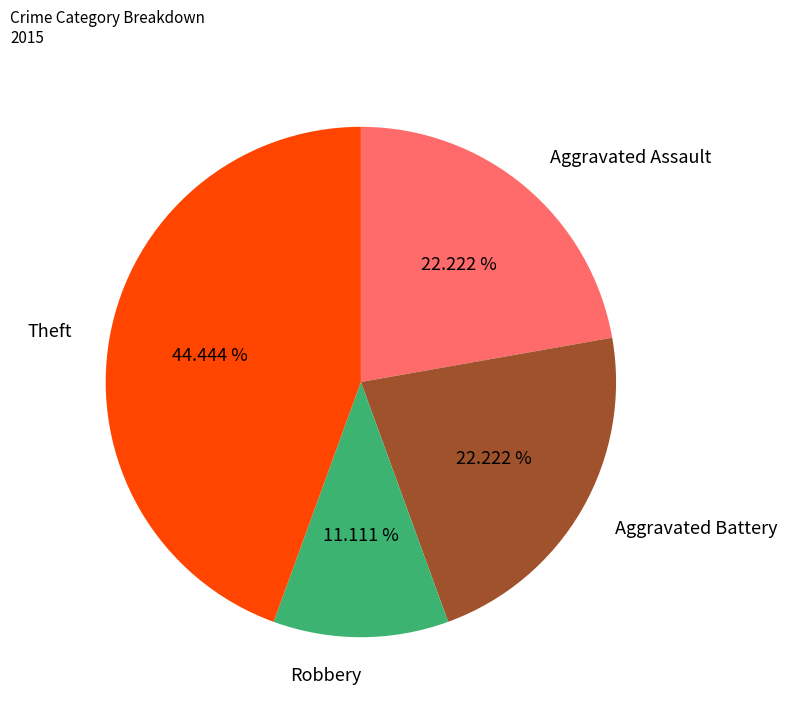

Count the number of slices in the pie.

4